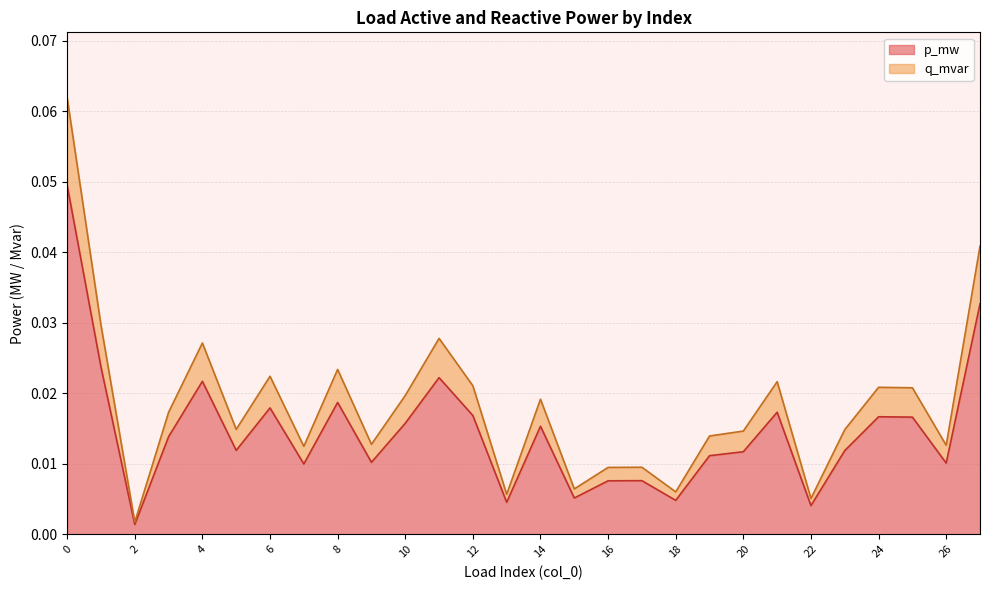

Rank the categories by p_mw value from lowest to highest.

2, 22, 13, 18, 15, 16, 17, 7, 26, 9, 19, 20, 23, 5, 3, 14, 10, 25, 24, 12, 21, 6, 8, 4, 11, 1, 27, 0